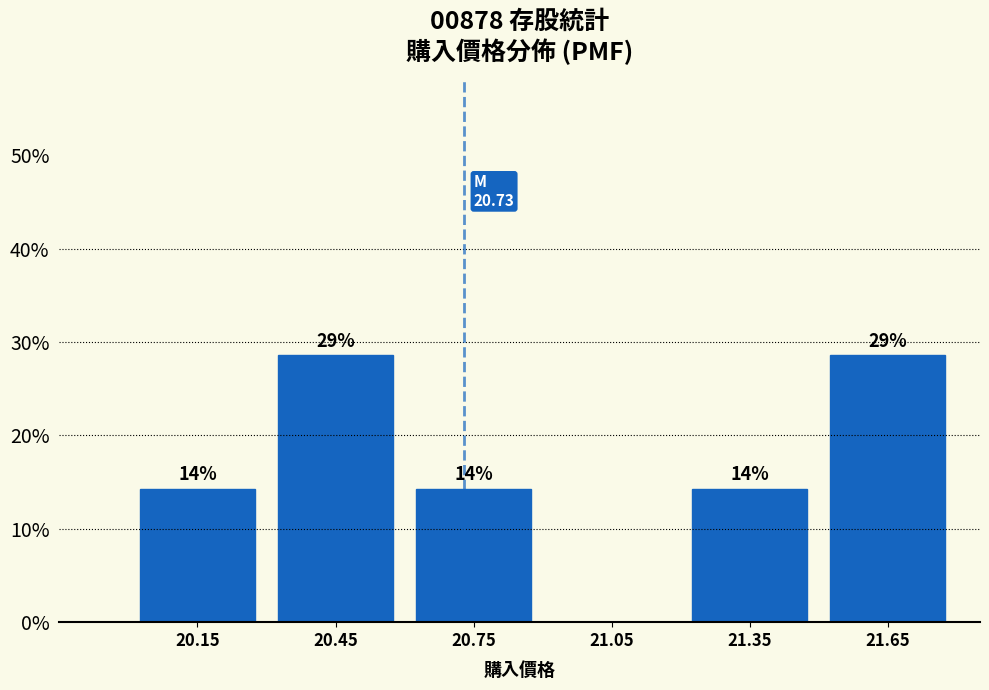

Are the bars horizontal?

No